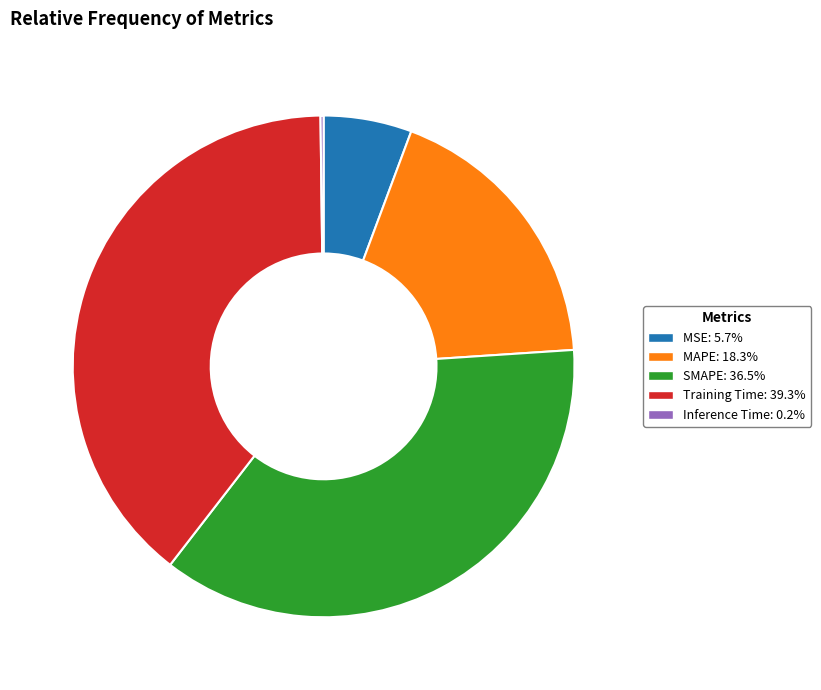

Combined, do SMAPE and MAPE account for over 50%?

Yes